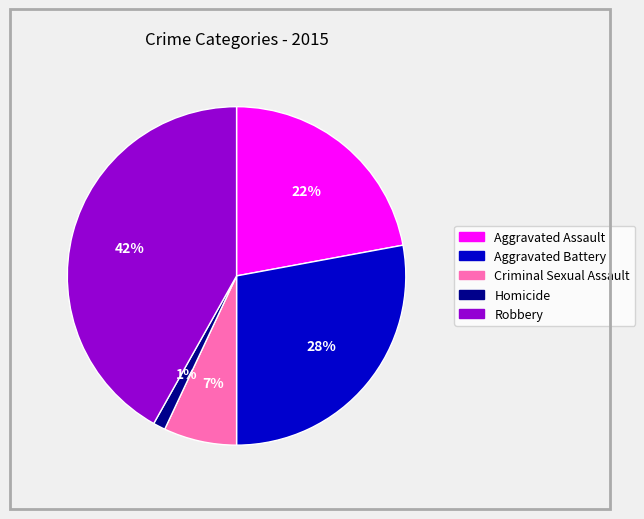

Does Robbery represent more than half of the total?

No